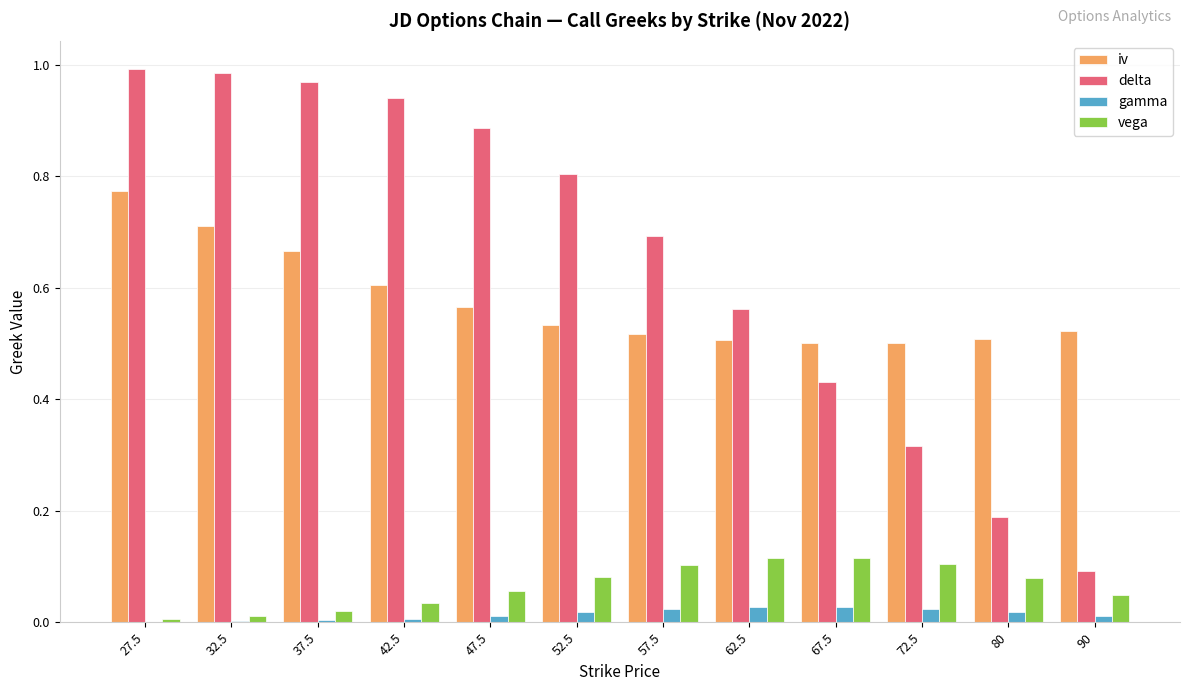

How many groups of bars are there?

12